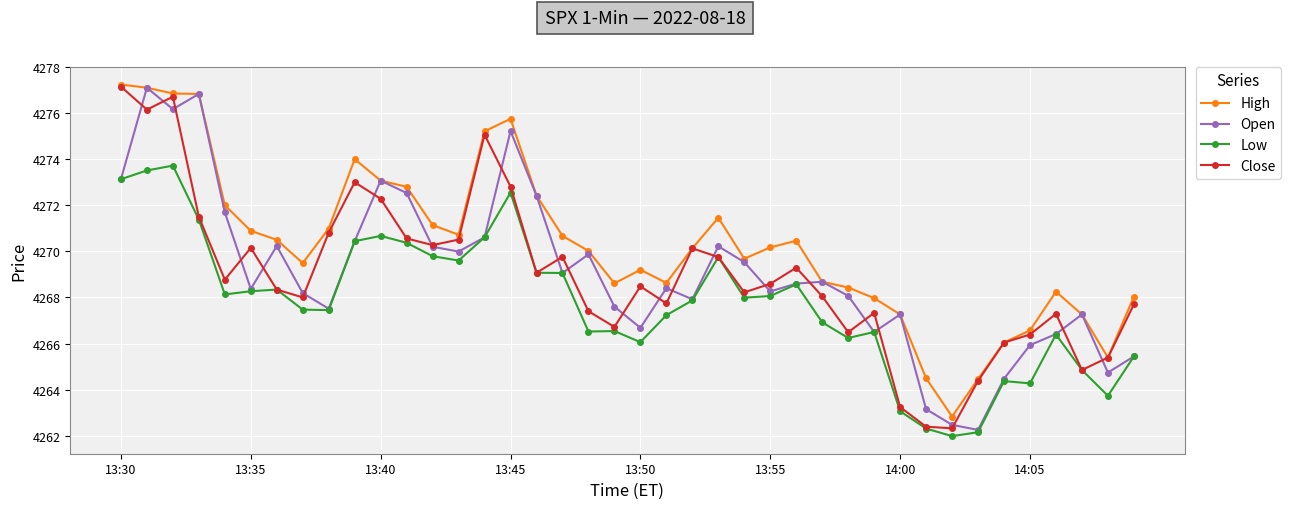

Which series has the largest total across all categories?

High